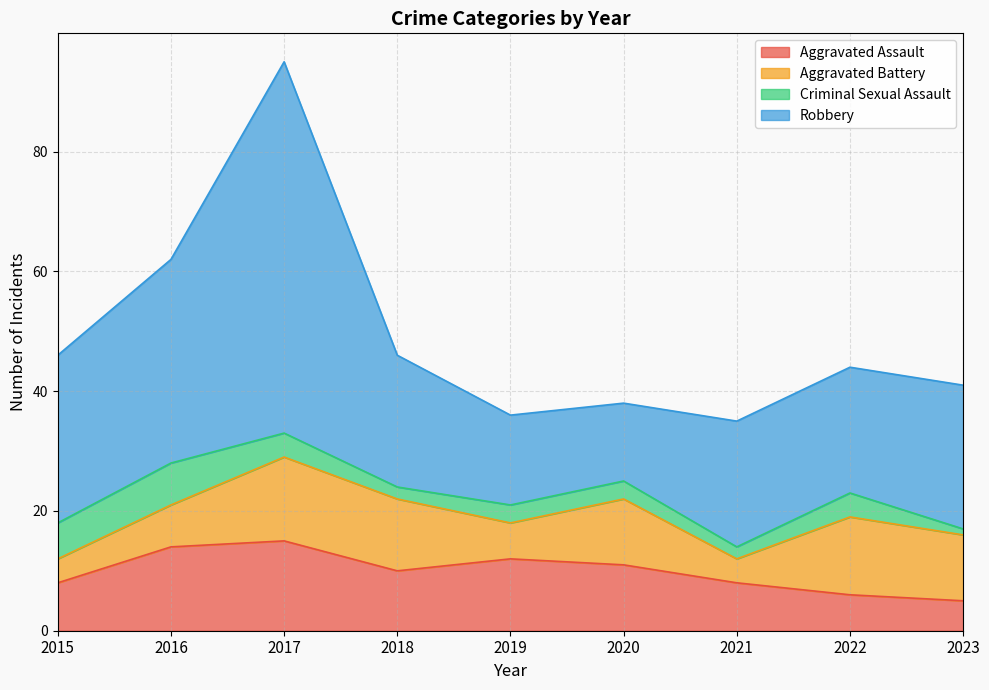

True or false: Aggravated Assault and Criminal Sexual Assault intersect in this chart.

False